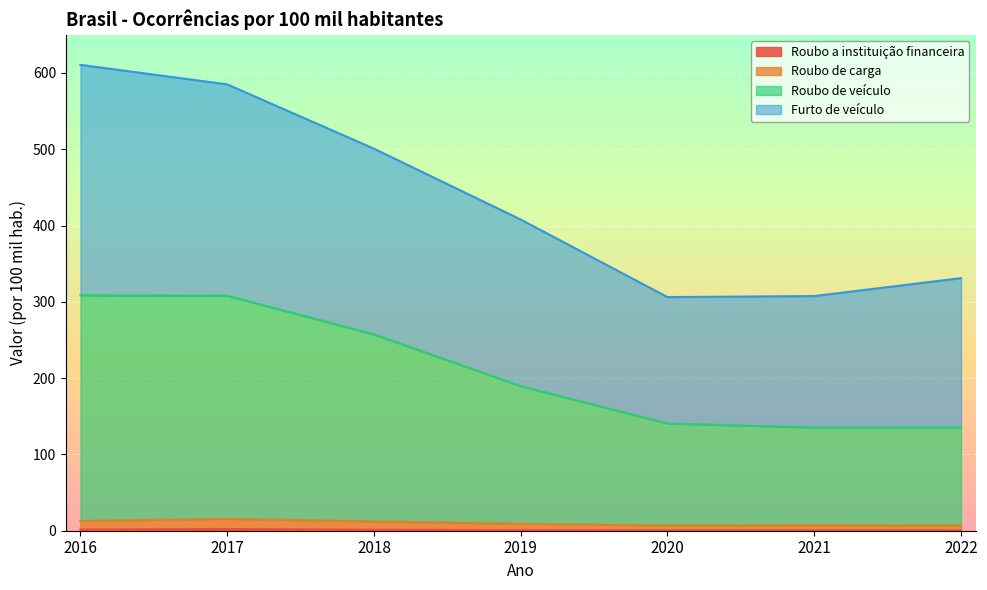

What are all the series names shown in the legend?

Roubo a instituição financeira, Roubo de carga, Roubo de veículo, Furto de veículo